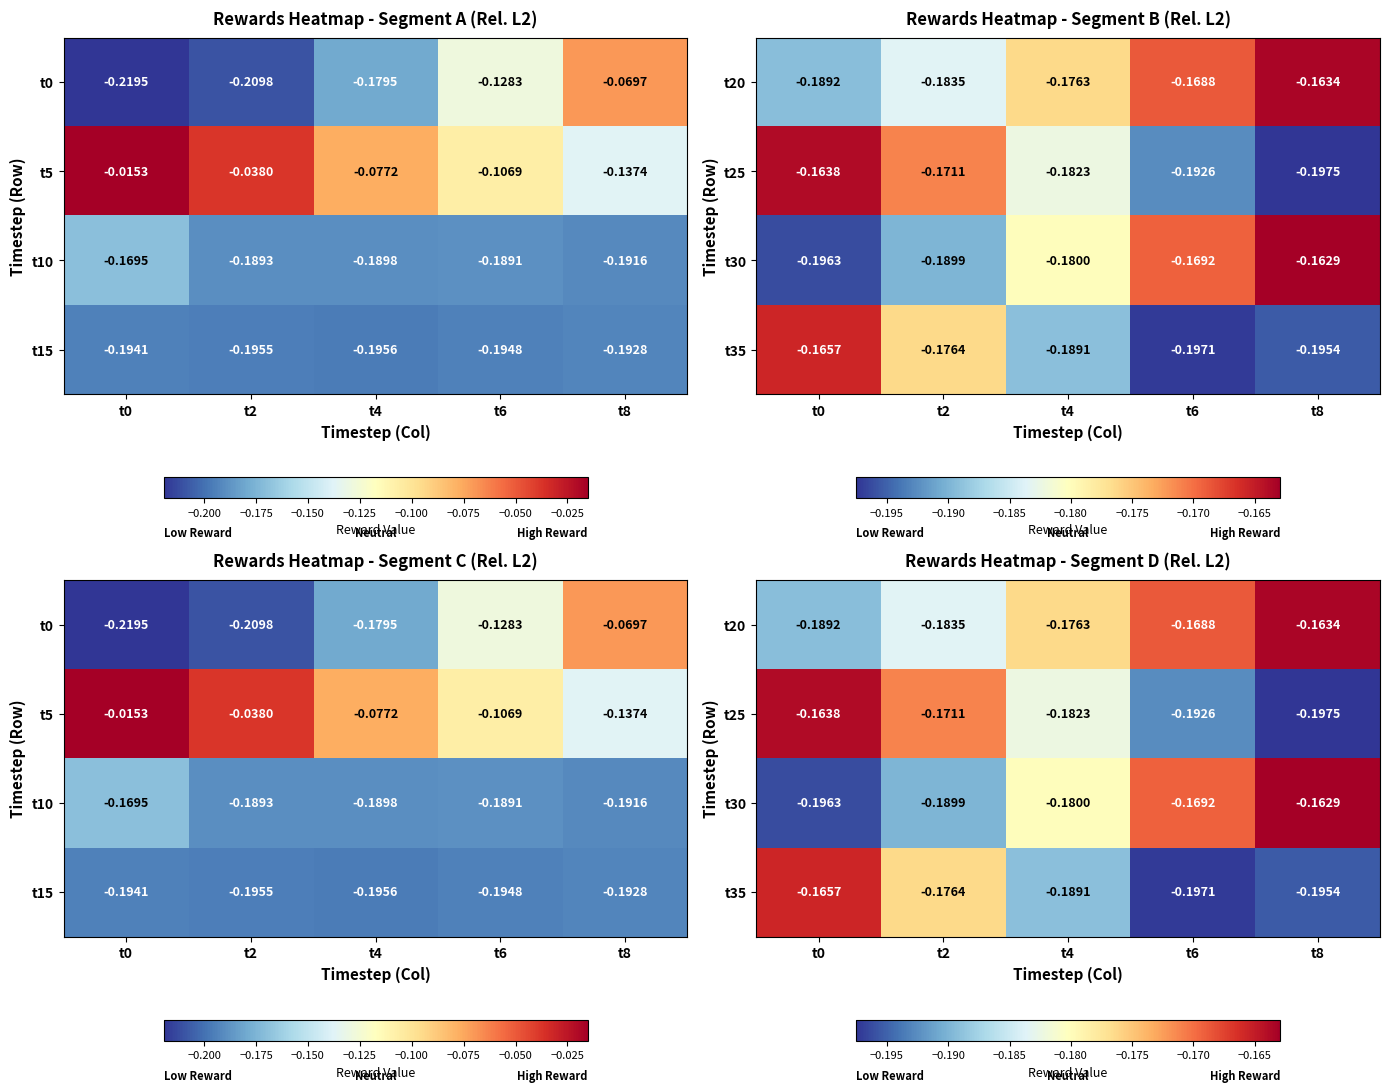

How many data points does each series have?

5